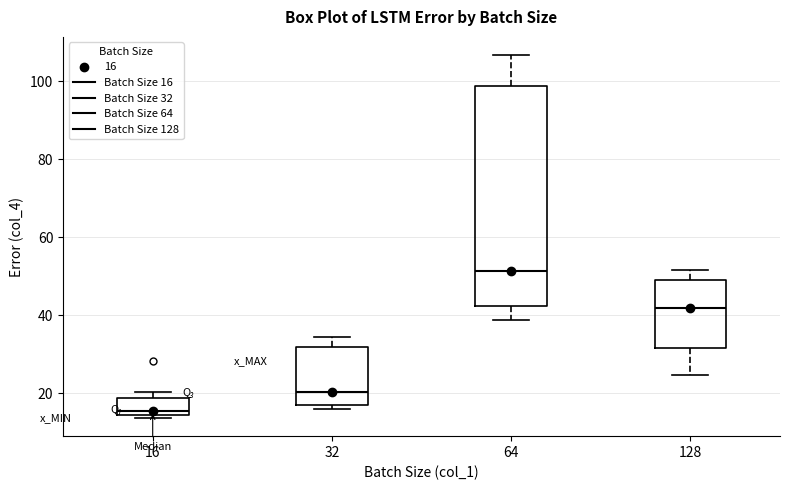

Reading left to right, transcribe this box plot: for each box, give where its median line is, the range the box spans, and where its two whiskers end, as read against the y-axis. The values are not printed on the chart, so give them approximately, as read against the axis.

16: median 16, box 14 to 18, whiskers 14 (just below the box's lower edge) to 20
32: median 20, box 16 to 32, whiskers 16 (just below the box's lower edge) to 34
64: median 52, box 42 to 98, whiskers 38 to 106
128: median 42, box 32 to 50, whiskers 24 to 52